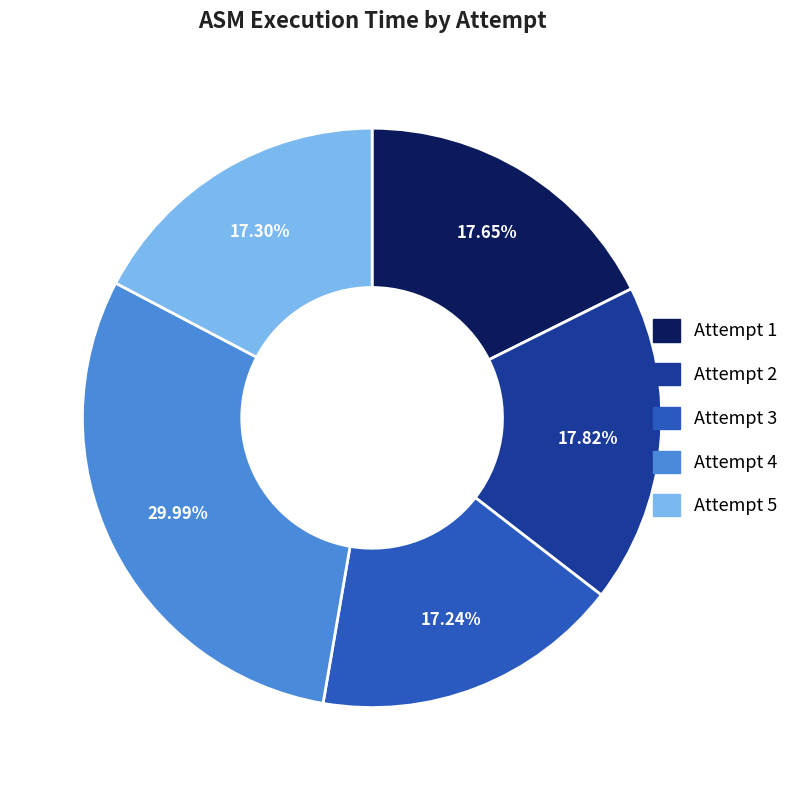

Is there any slice that represents more than half of the pie?

No